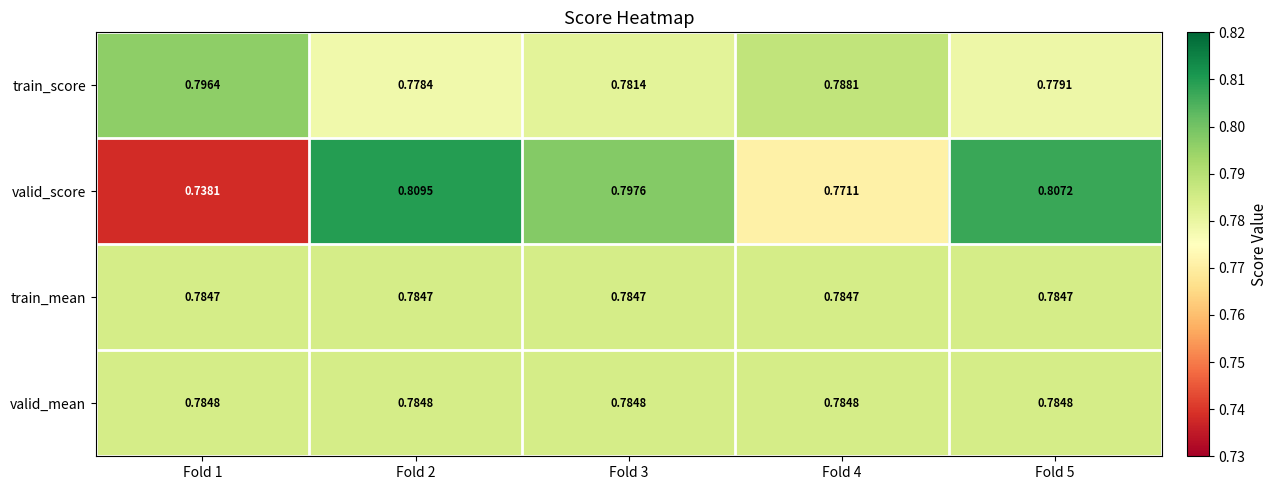

What is the difference between the highest and lowest values at Fold 1?

0.1